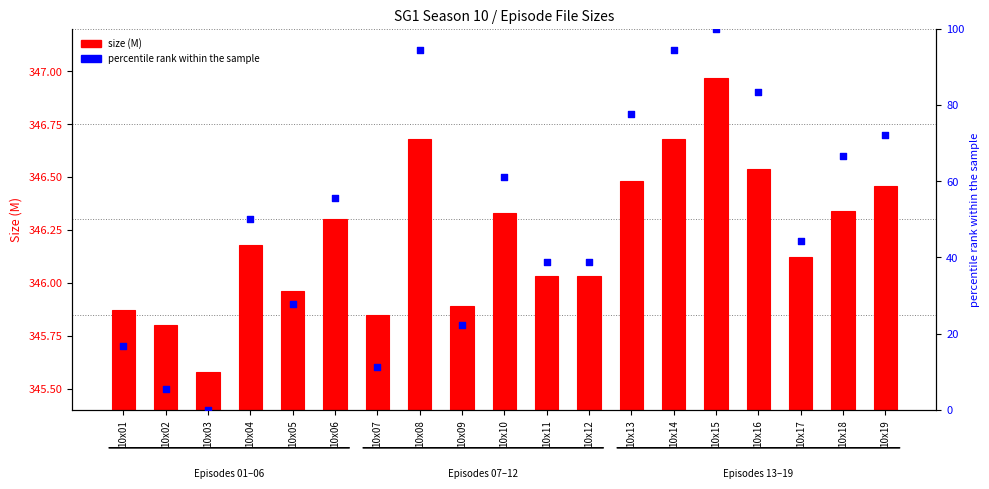

At which category is the sum across all series the highest?

10x15